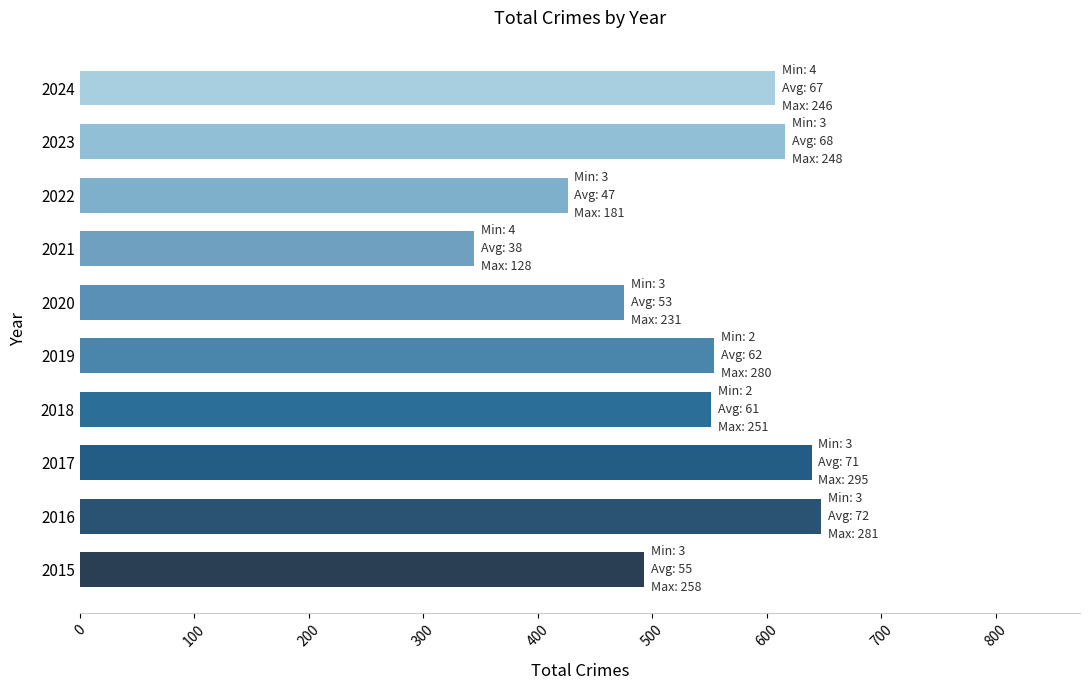

The value at 2020 is 475. True or false?

True